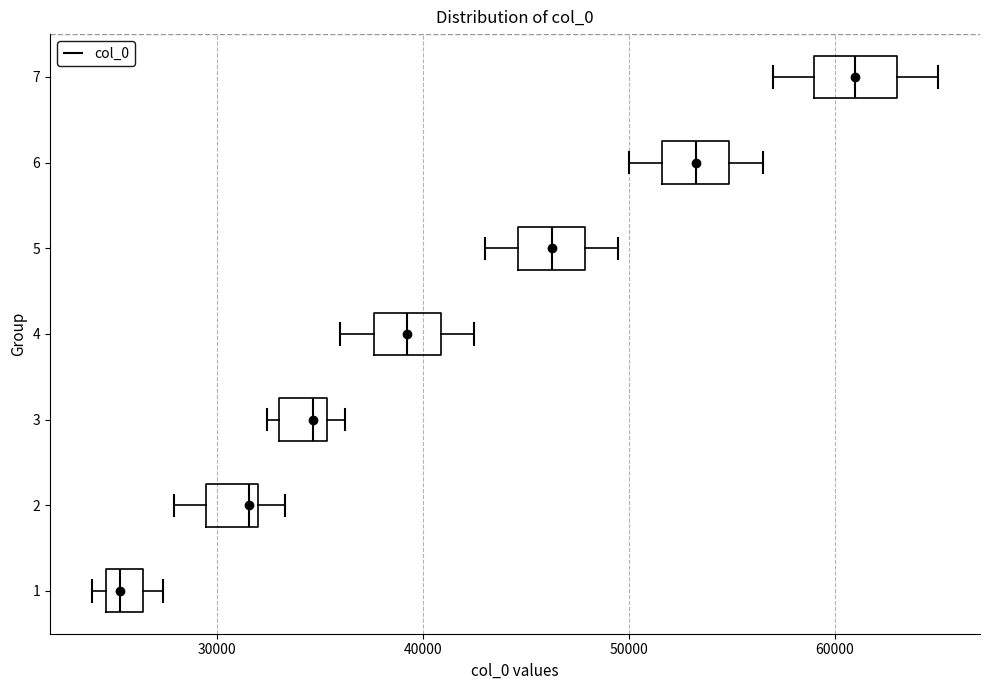

Where is the right edge of the box at y = 2 on the x-axis? The values are not printed on the chart, so give them approximately, as read against the axis.

32000